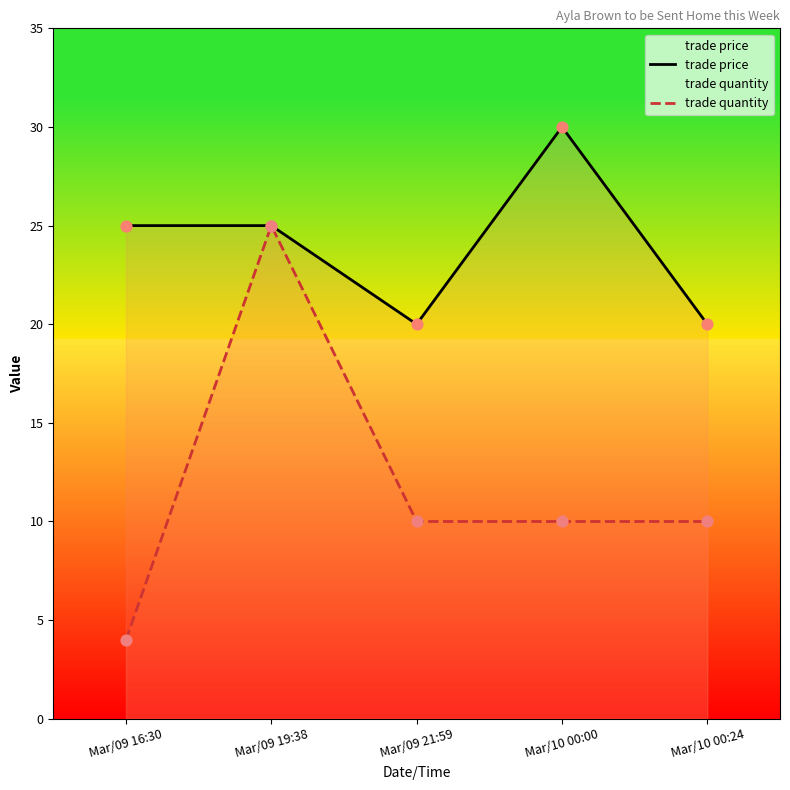

At which category is the sum across all series the highest?

Mar/09 19:38